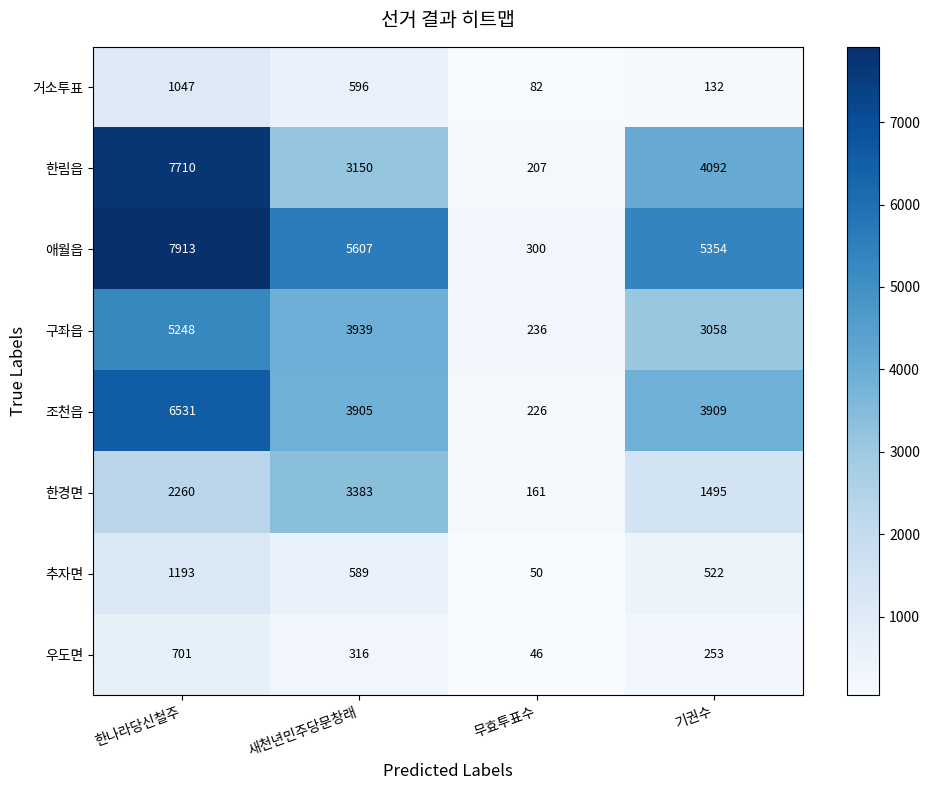

At which label is 거소투표 closest to 564?

새천년민주당문창래